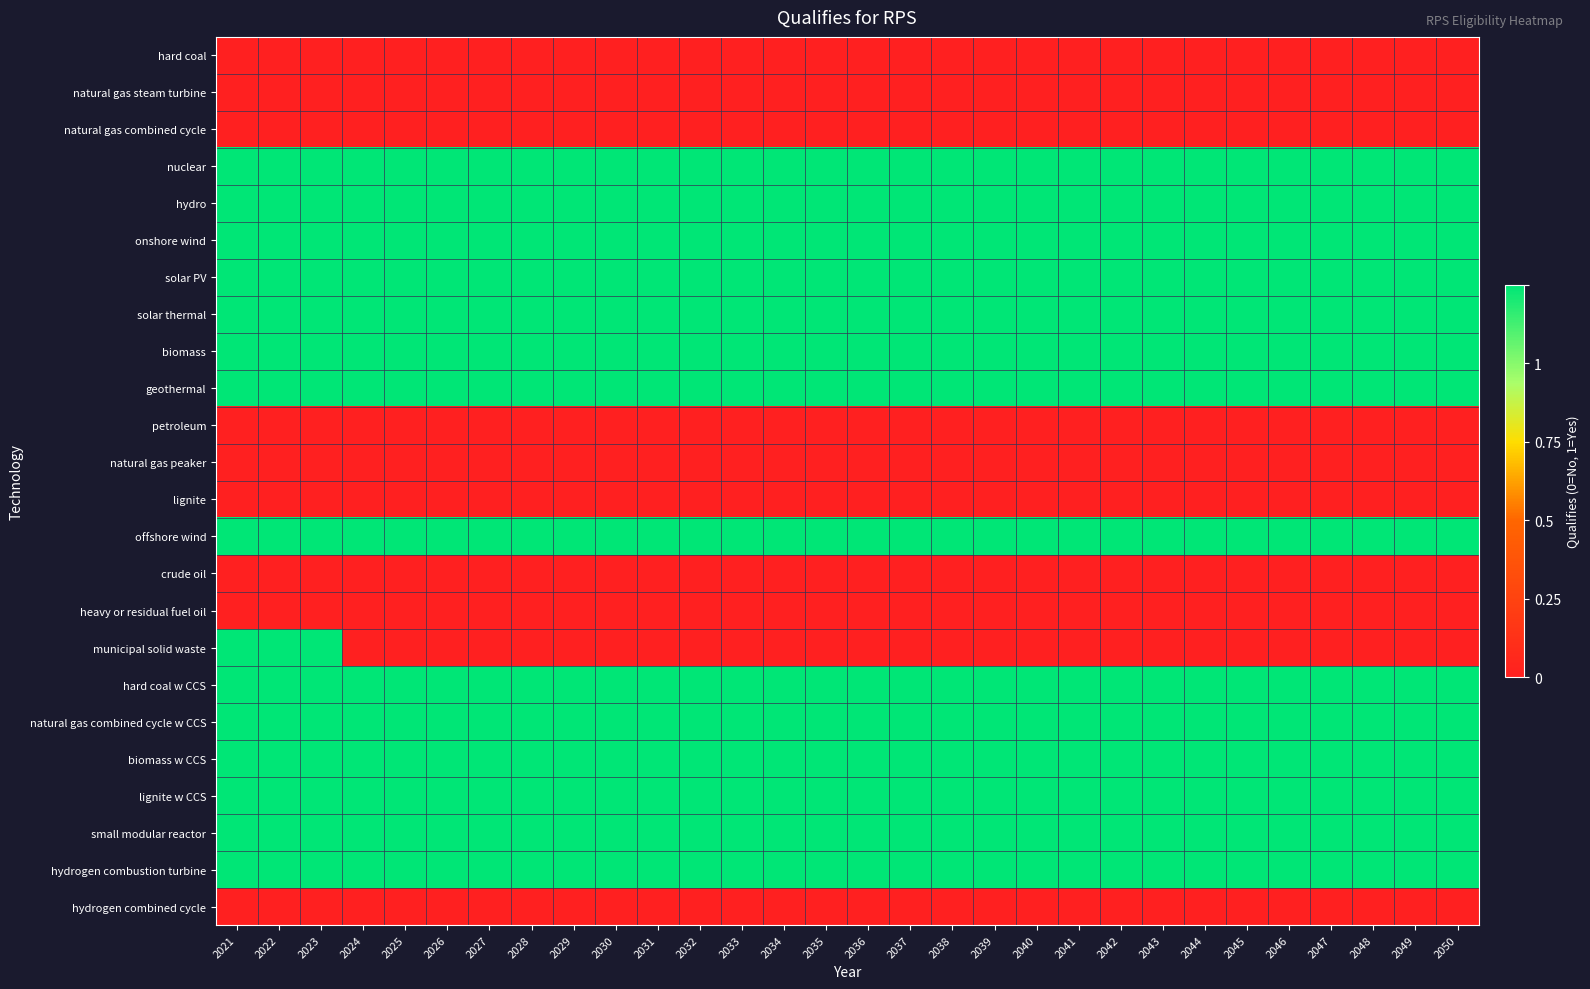

Which has a higher value, 2026 or 2050?

2026